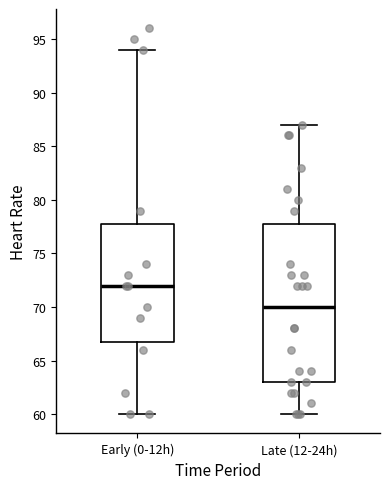

Which box has the lowest median line?

Late (12-24h)